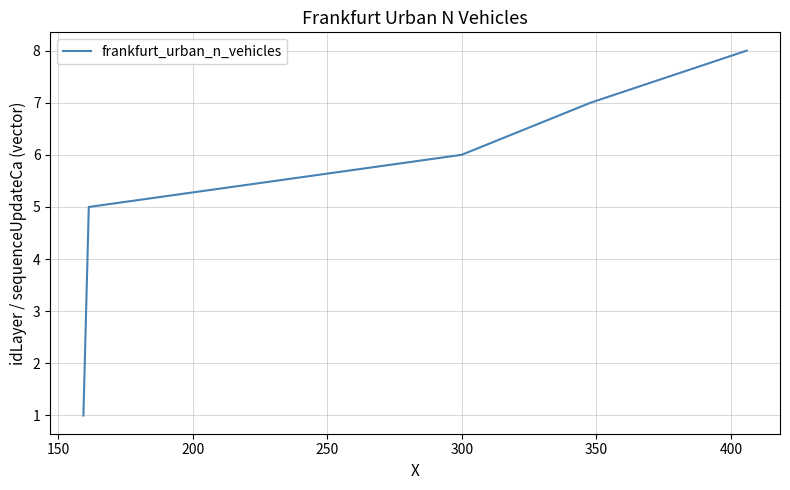

Reading left to right, transcribe all the data shown in this chart.

1	2	3	4	5	6	7	8